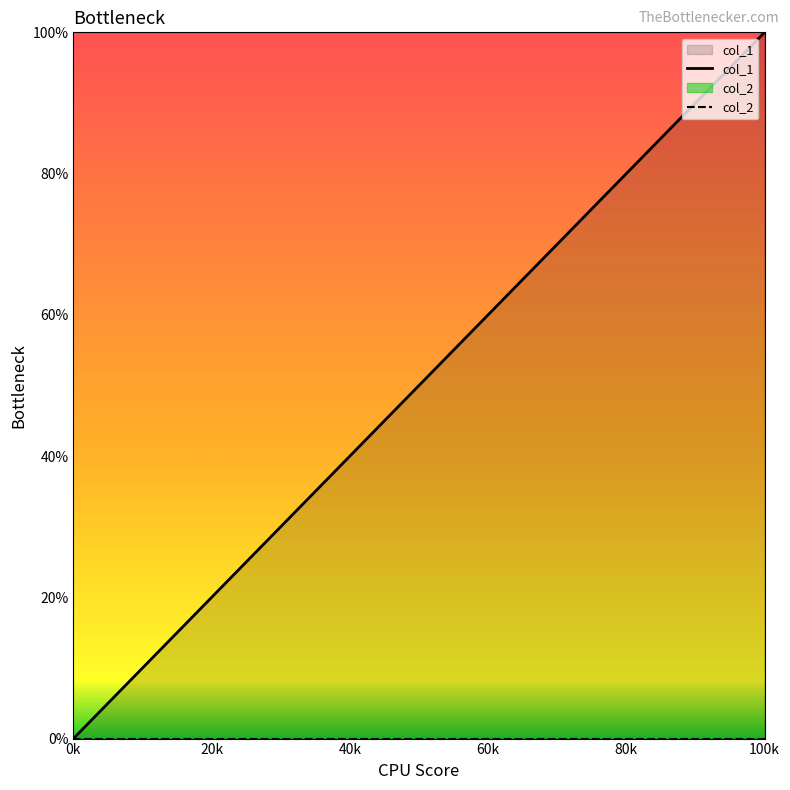

At which category is the sum across all series the highest?

100k